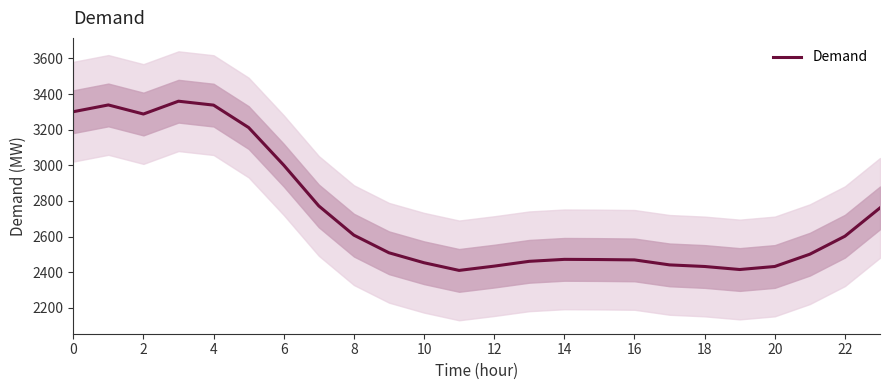

What is the minimum value for Demand?

2410